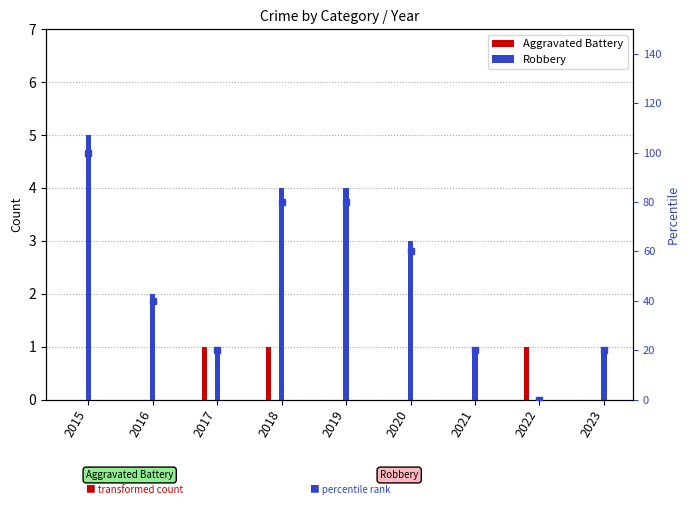

What is the spread (max minus min) of values at 2021?

20